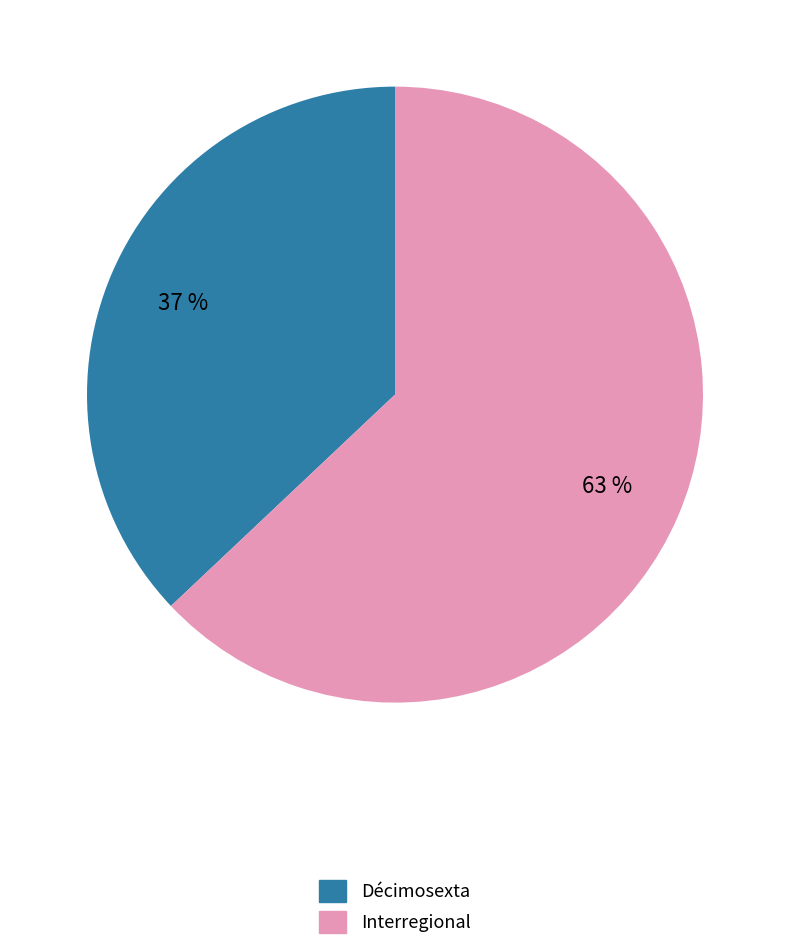

What percentage is the Décimosexta slice, to the nearest percent?

37%